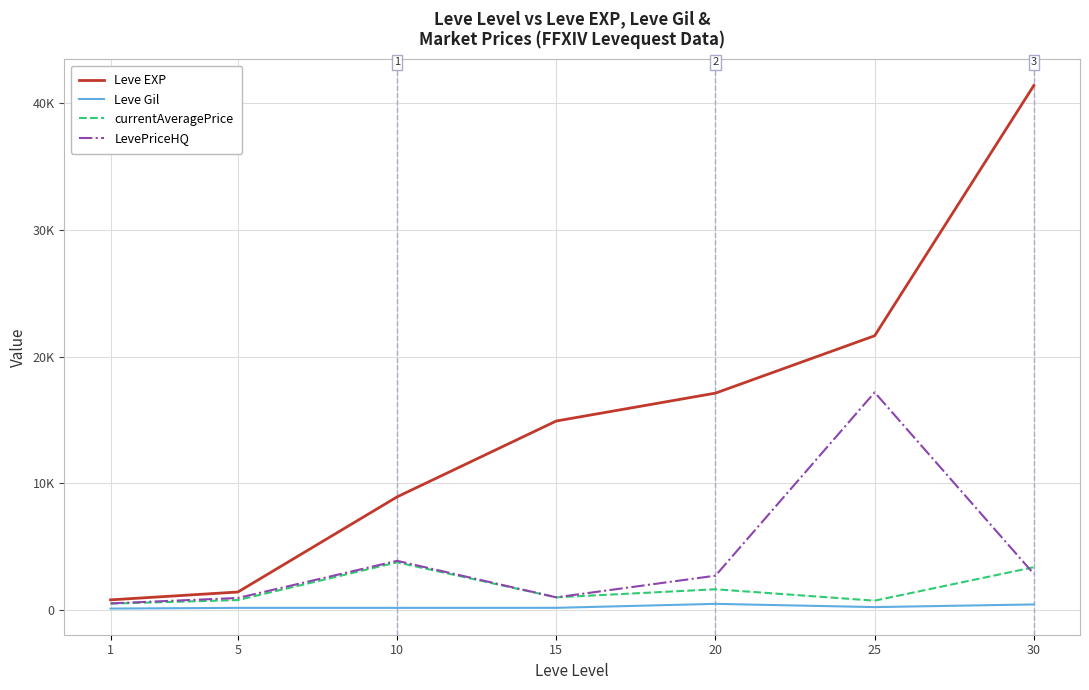

What is the total value across all series at 20?

21950.2